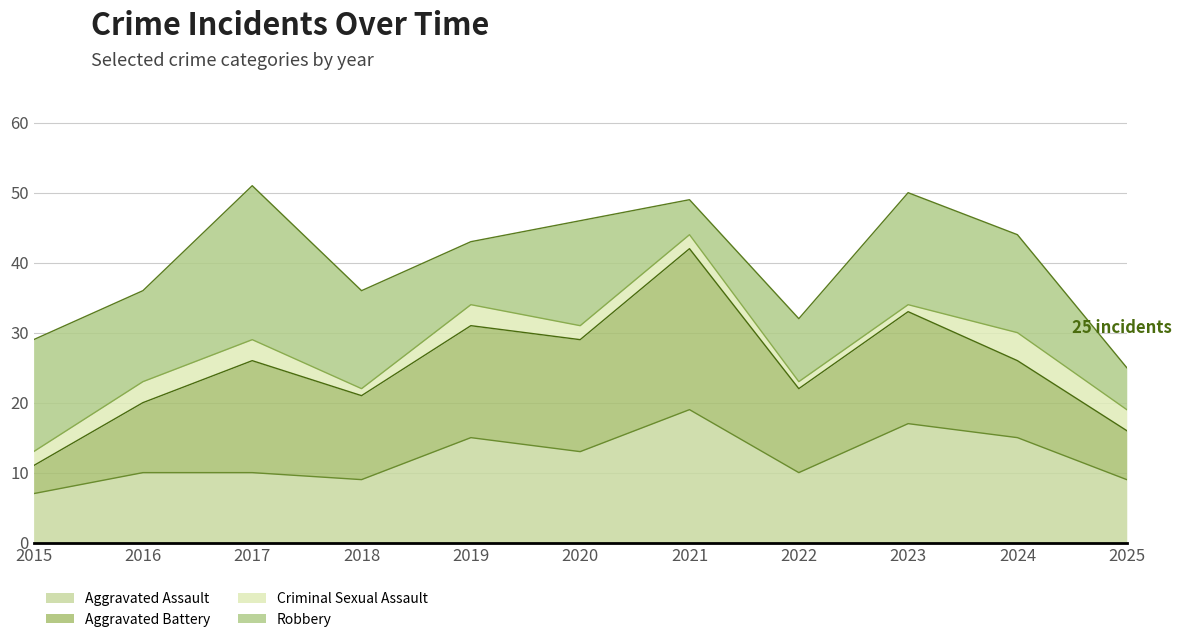

Reading right to left, transcribe all the data shown in this chart.

Aggravated Assault: 2025=9	2024=15	2023=17	2022=10	2021=19	2020=13	2019=15	2018=9	2017=10	2016=10	2015=7
Aggravated Battery: 2025=7	2024=11	2023=16	2022=12	2021=23	2020=16	2019=16	2018=12	2017=16	2016=10	2015=4
Criminal Sexual Assault: 2025=3	2024=4	2023=1	2022=1	2021=2	2020=2	2019=3	2018=1	2017=3	2016=3	2015=2
Robbery: 2025=6	2024=14	2023=16	2022=9	2021=5	2020=15	2019=9	2018=14	2017=22	2016=13	2015=16